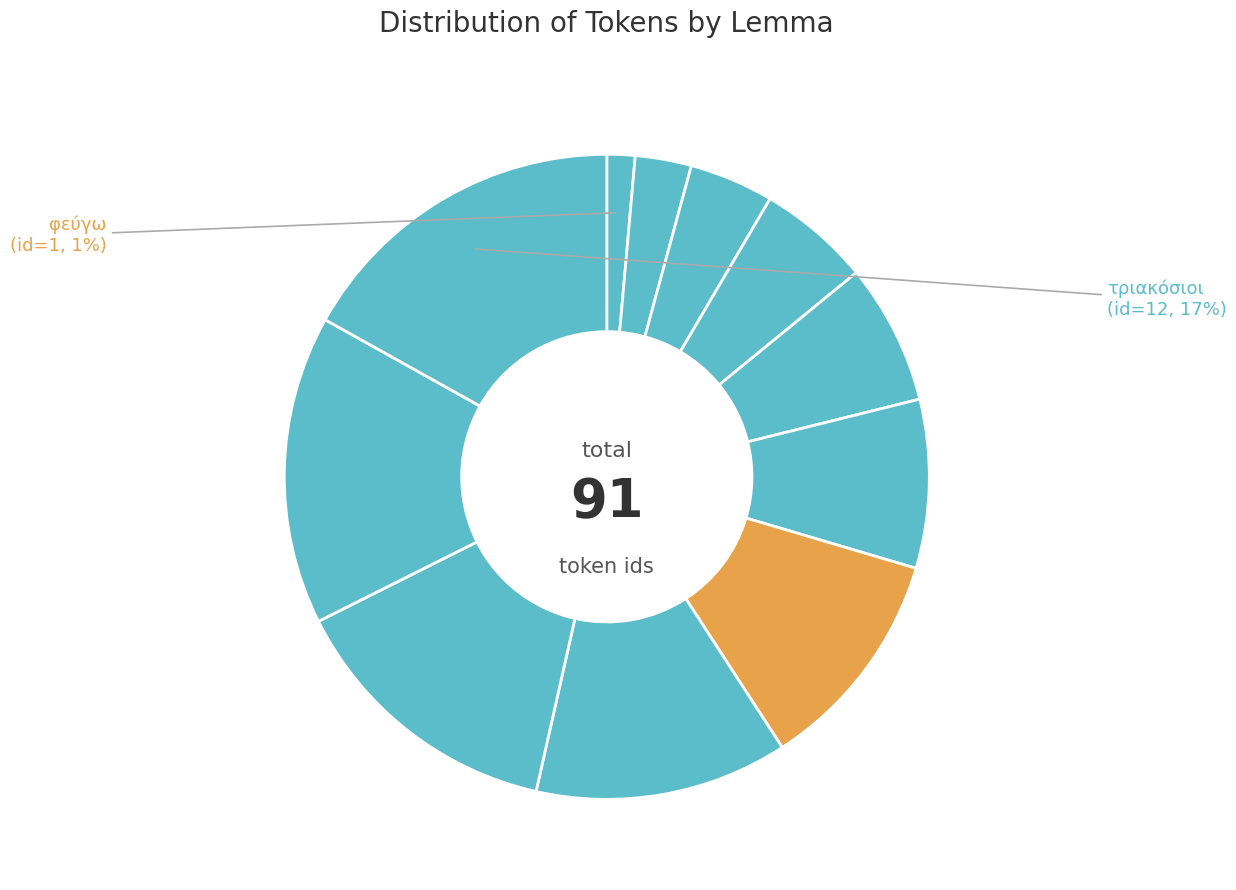

How many slices are in this pie chart?

11